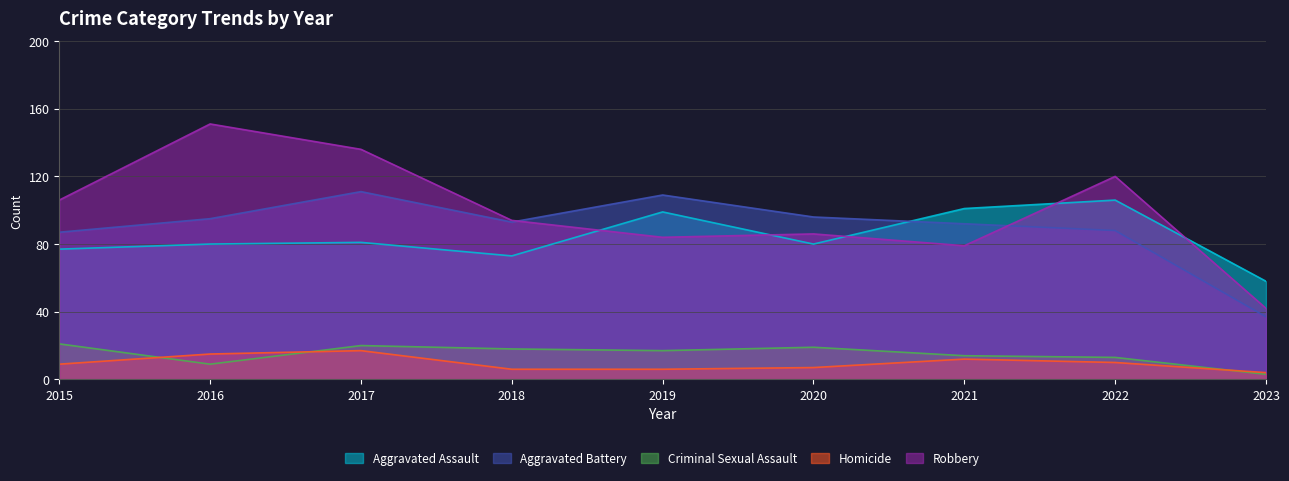

At which label does Homicide first exceed 9?

2016